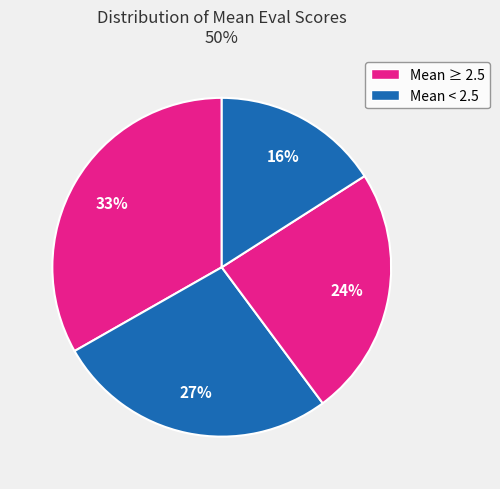

Does any single category account for the majority?

No